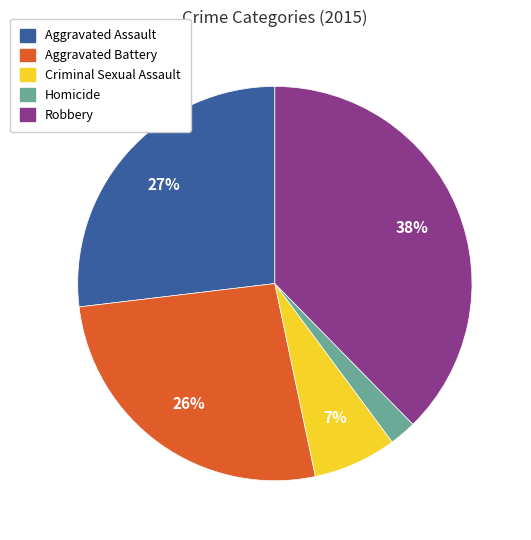

Which category has the smallest portion of the pie?

Homicide